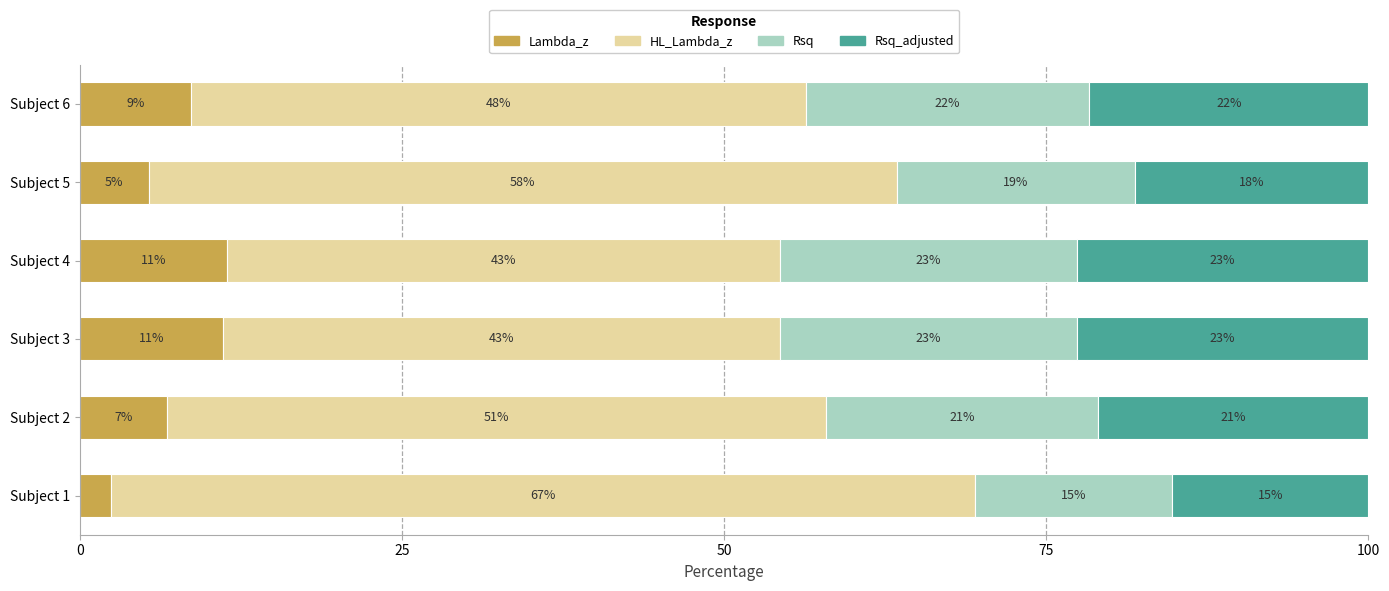

At which label does Lambda_z reach its minimum?

Subject 1